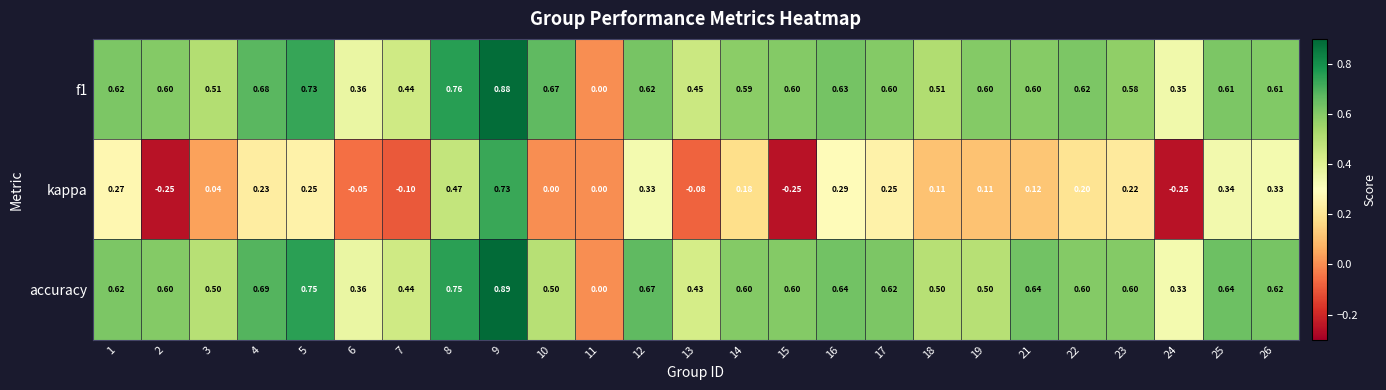

Is the value of accuracy at 17 greater than the value of f1 at 15?

Yes